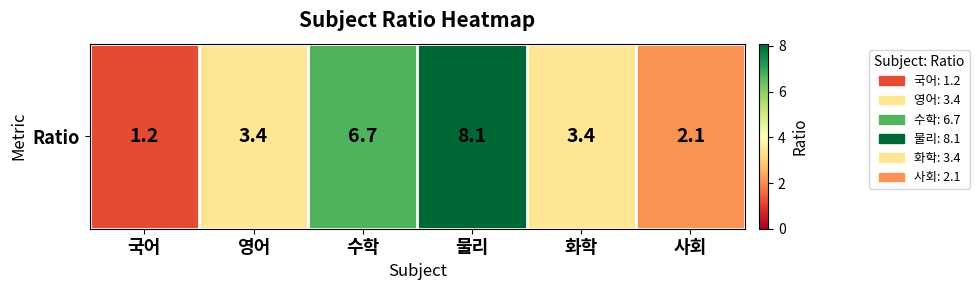

At which category does the chart reach its peak across all series?

물리